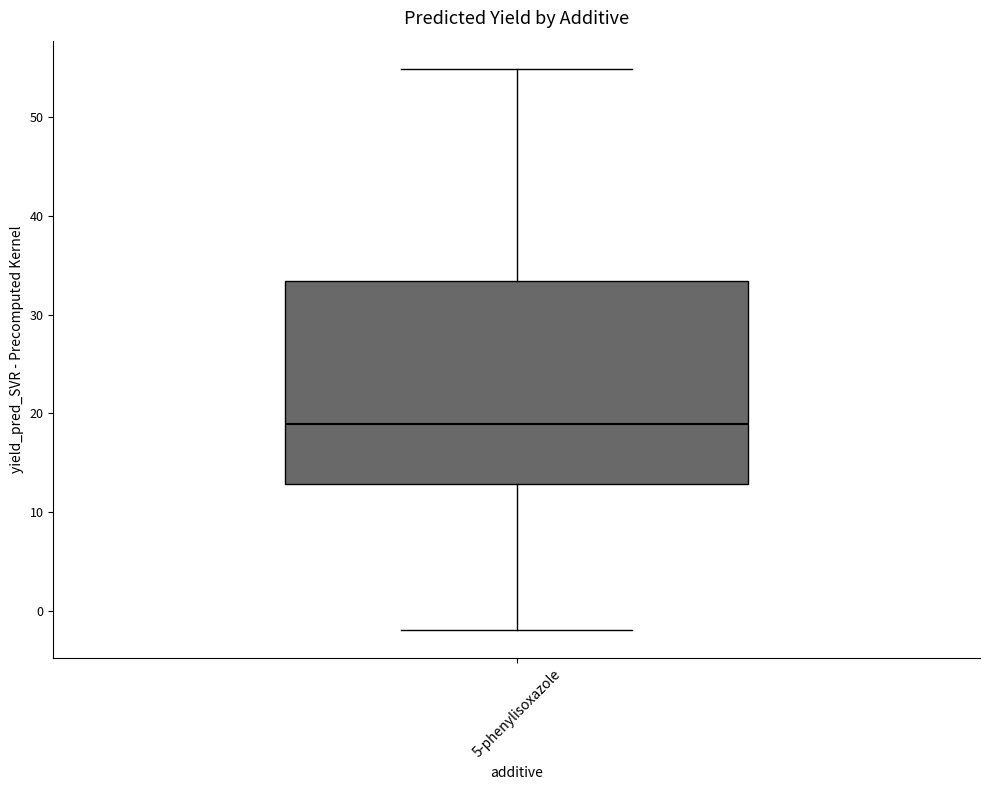

Read this box plot against the y-axis: the position of the median line, the range covered by the box, and the ends of both whiskers. The values are not printed on the chart, so give them approximately, as read against the axis.

median 19, box 13 to 33, whiskers -2 to 55